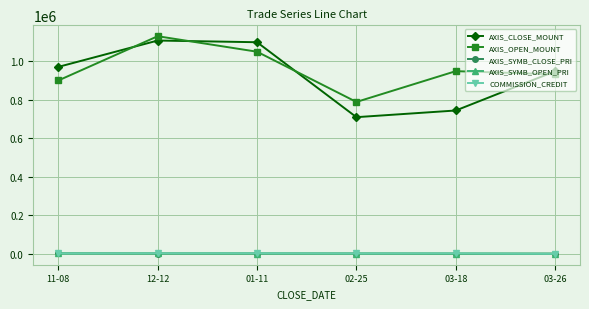

Which series has the largest range (max minus min)?

AXIS_CLOSE_MOUNT